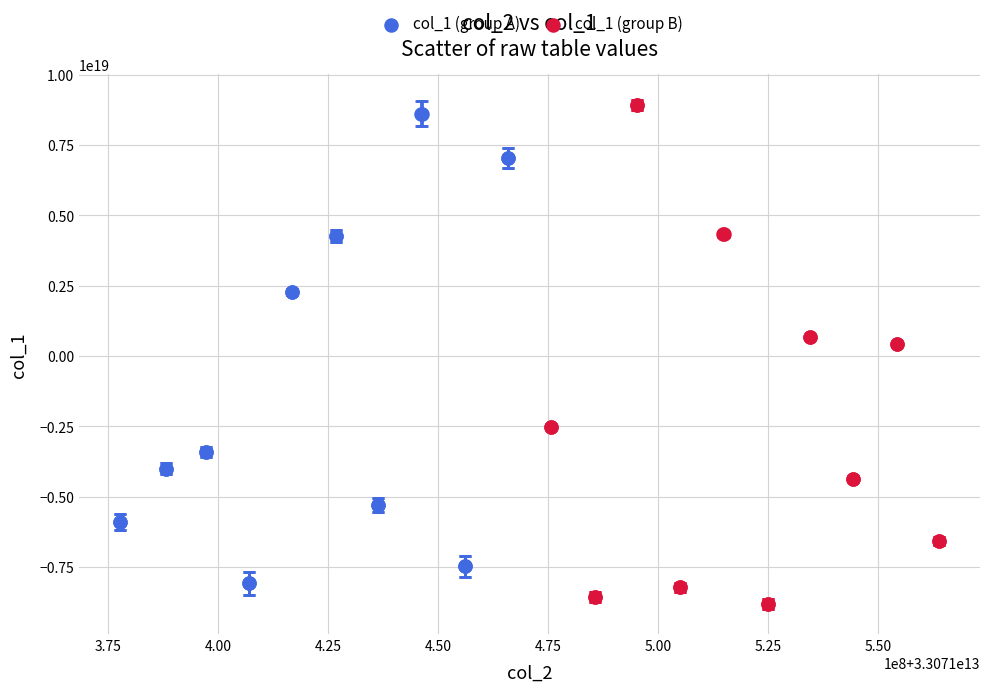

Which series has the widest spread of Y values?

col_1 (group B)